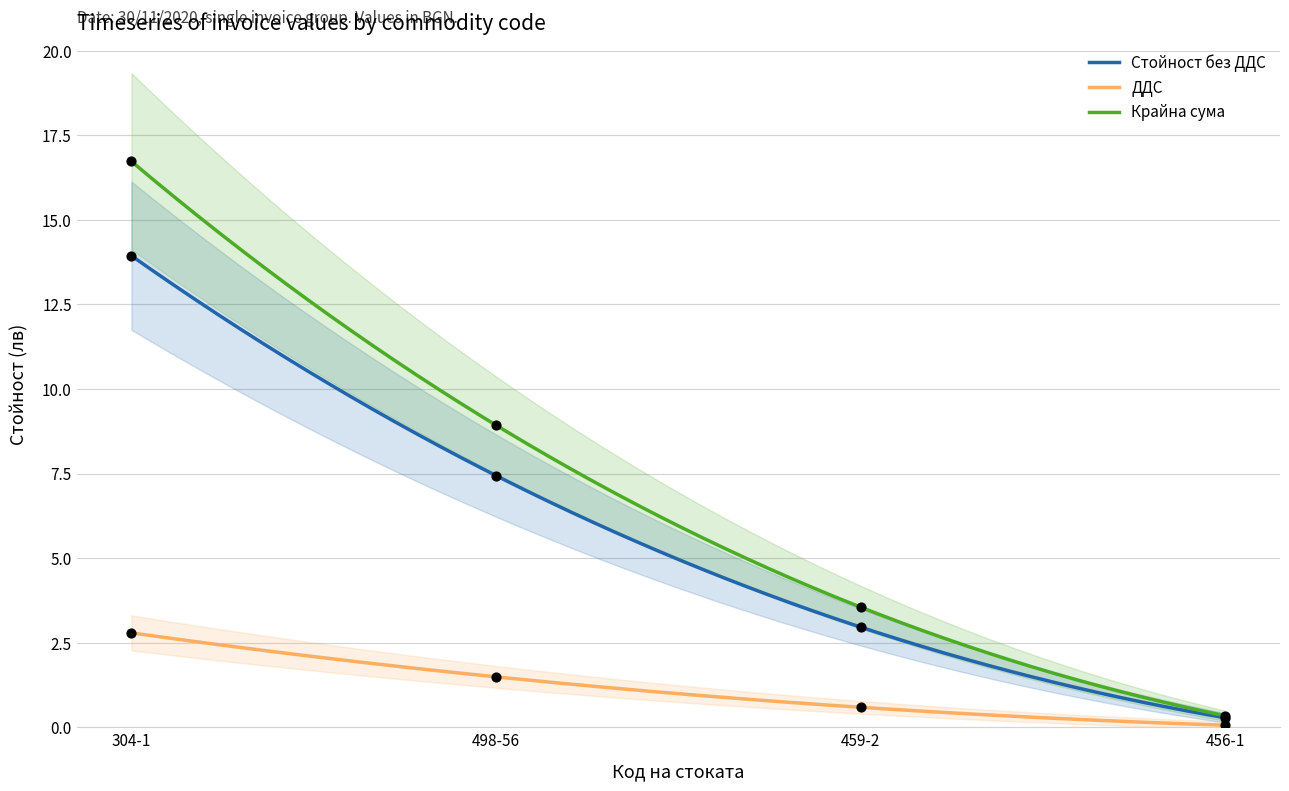

What is the total value across all series at 304-1?

33.5